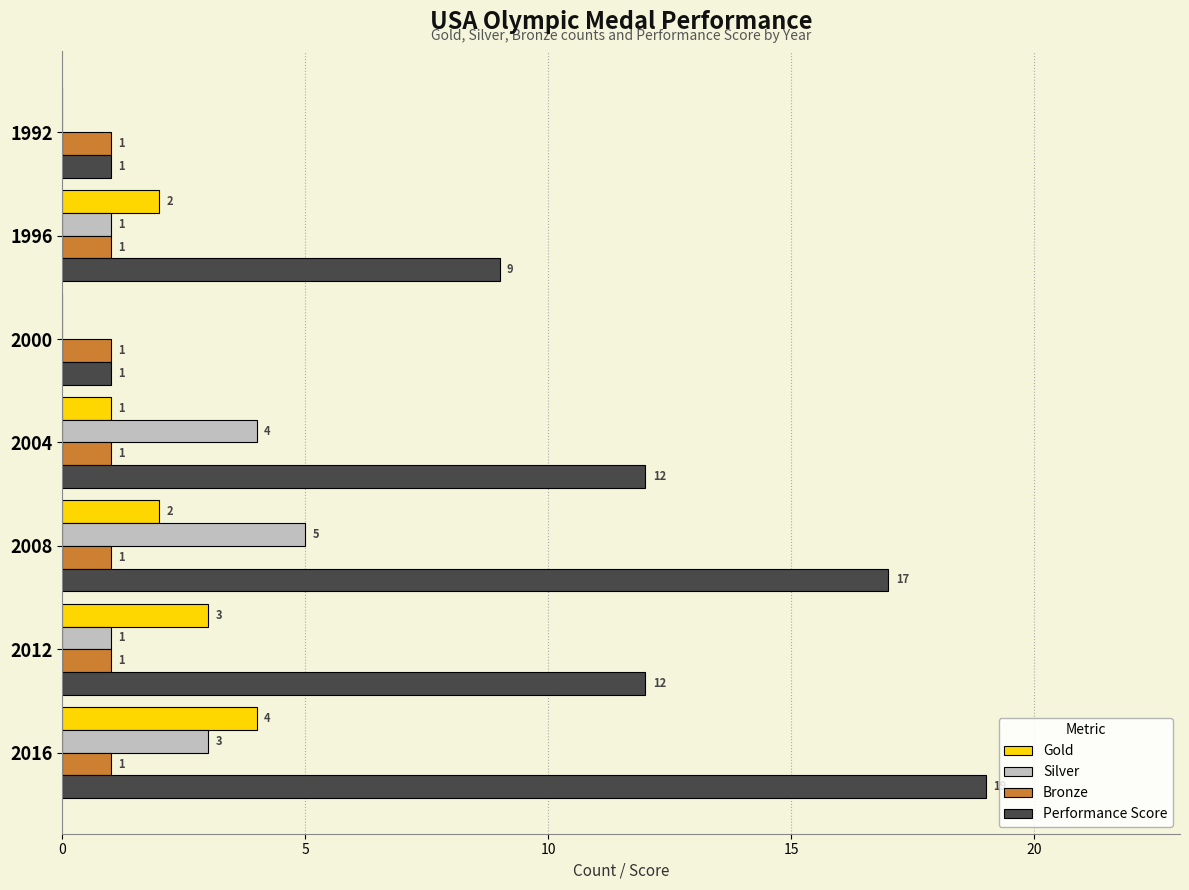

Is the value of Bronze at 2000 greater than the value of Performance Score at 2016?

No